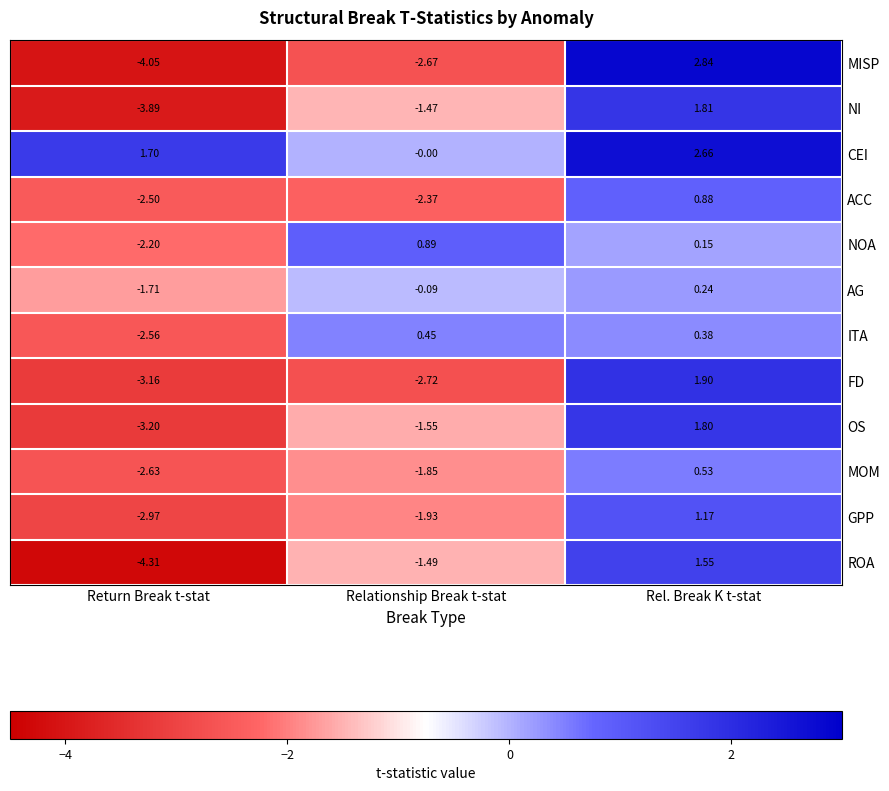

Where is FD nearest to the value 0?

Rel. Break K t-stat